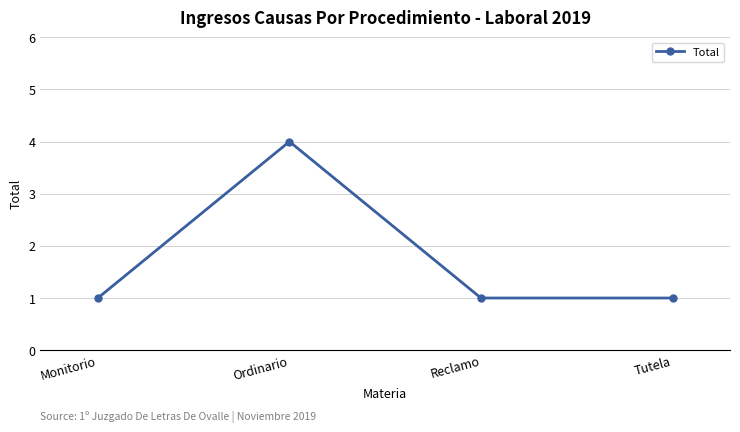

Reading left to right, what are all the values shown in this chart?

1	4	1	1